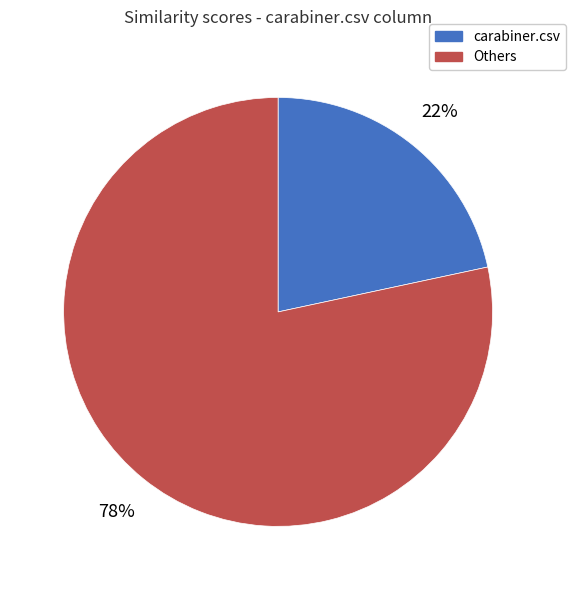

Is there a majority slice in this chart?

Yes